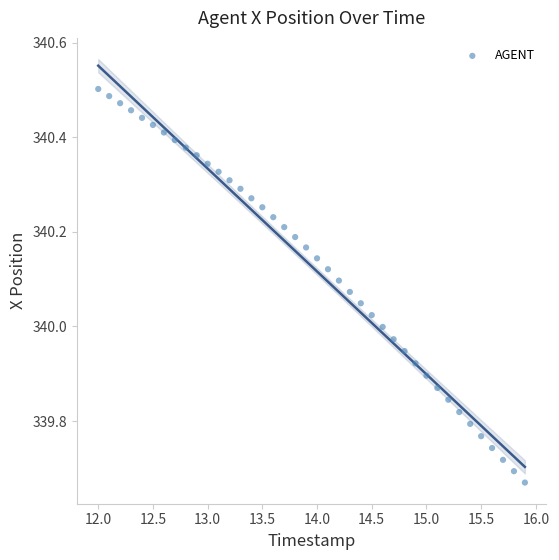

What is the range of Y values (max minus min)?

0.8